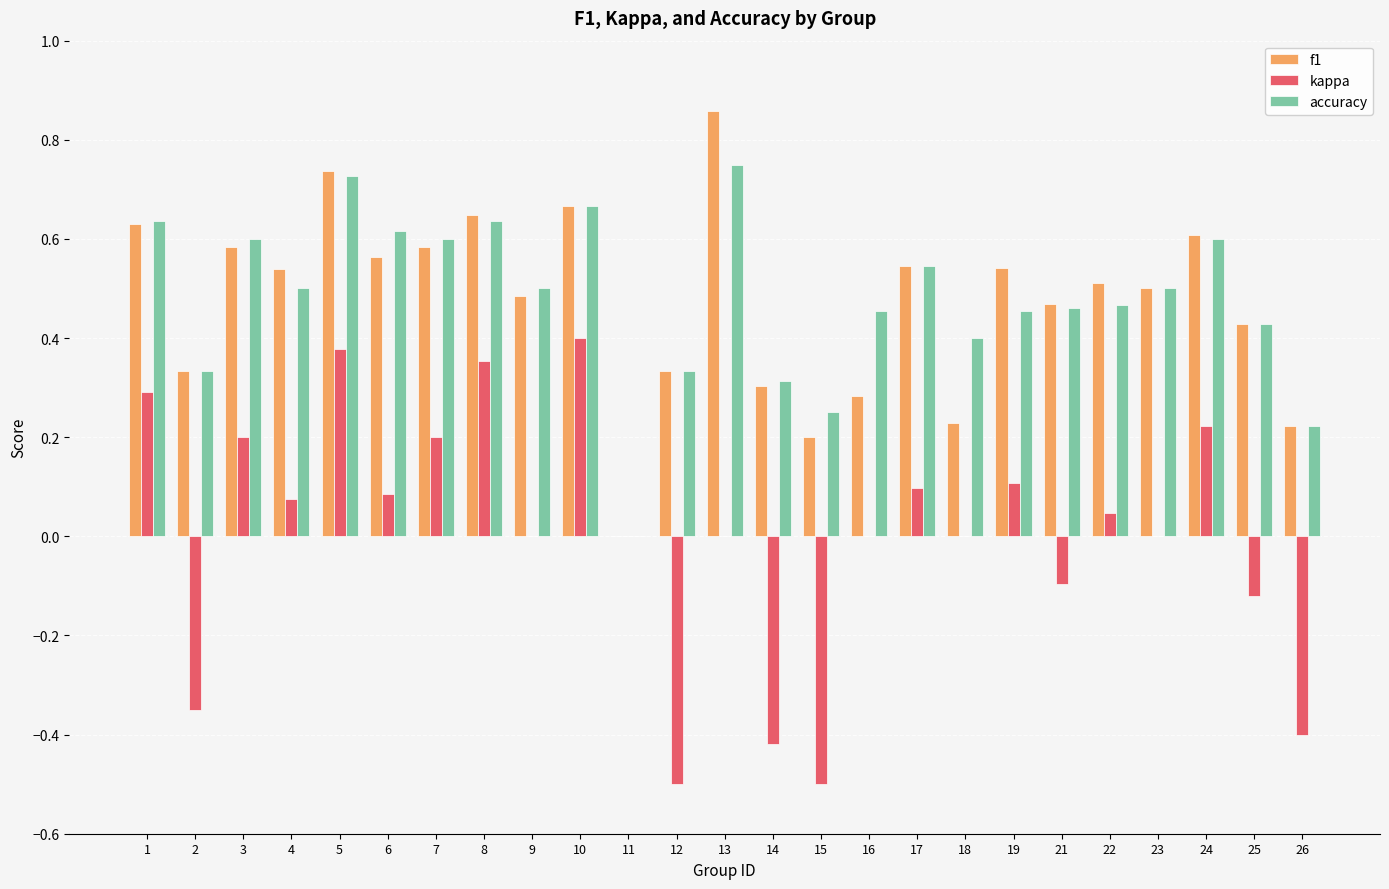

How many positive values does the f1 series have?

24